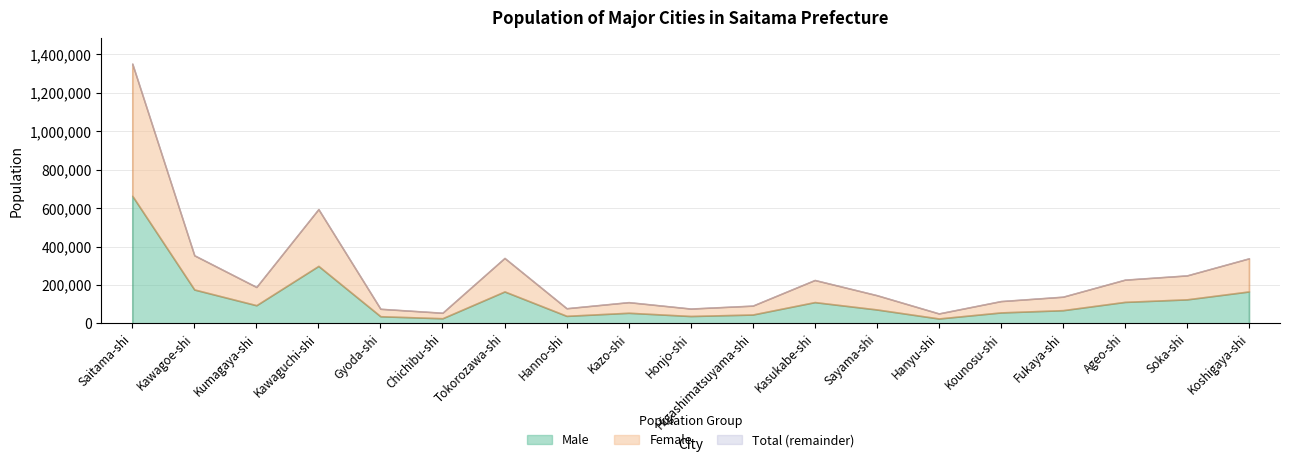

How many values in the Female series are below 74212?

9